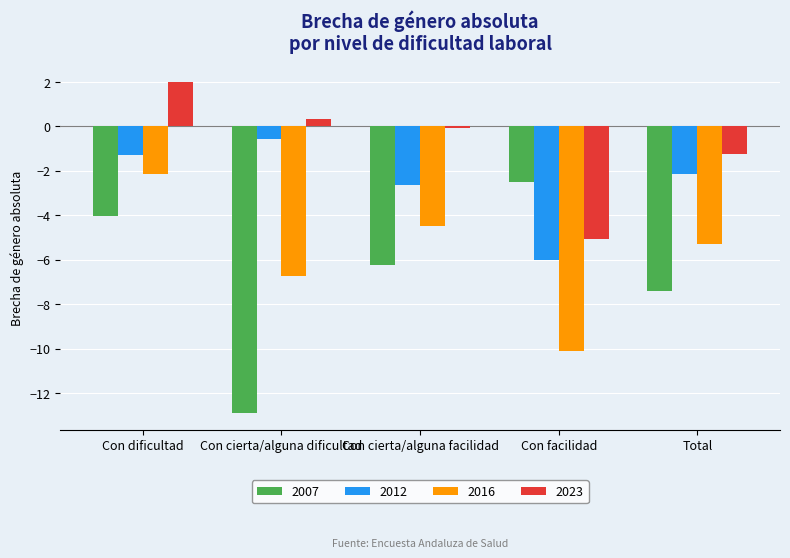

How many bars are there in each group?

4